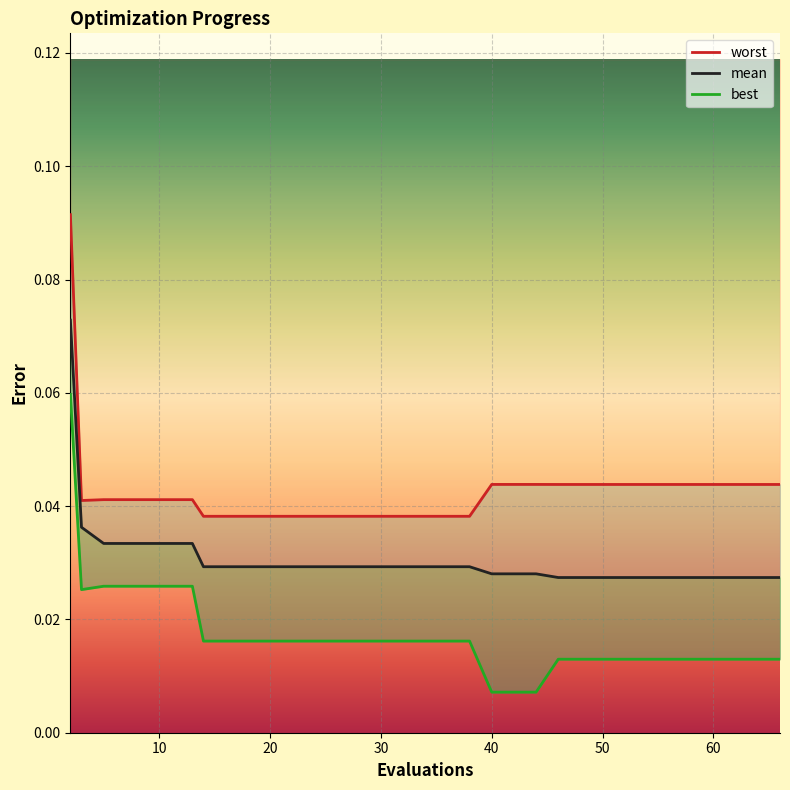

The value of mean at 10 is 0.0. True or false?

False